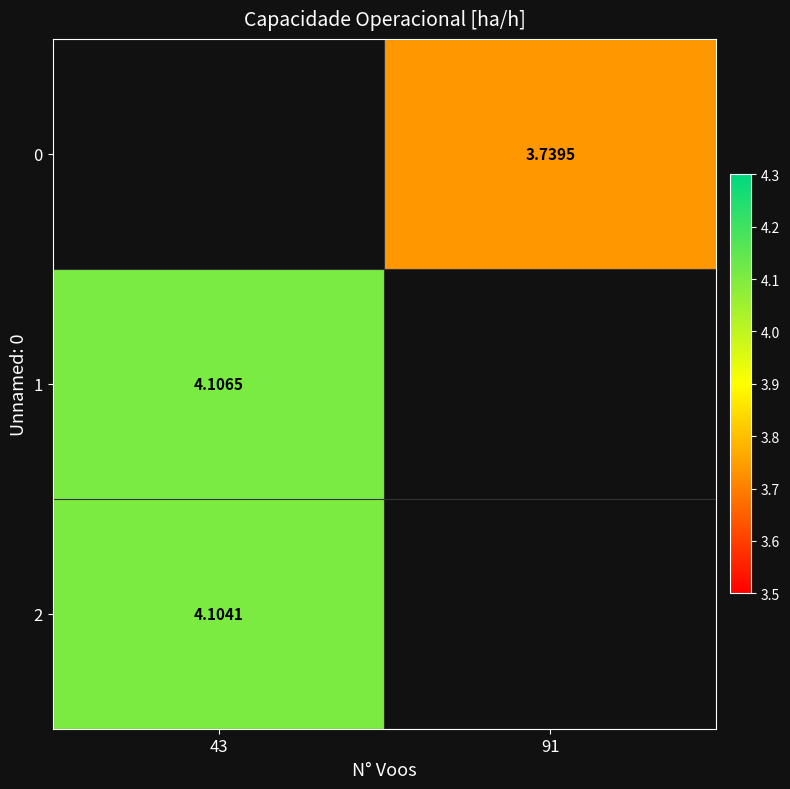

At which category does the chart reach its peak across all series?

43